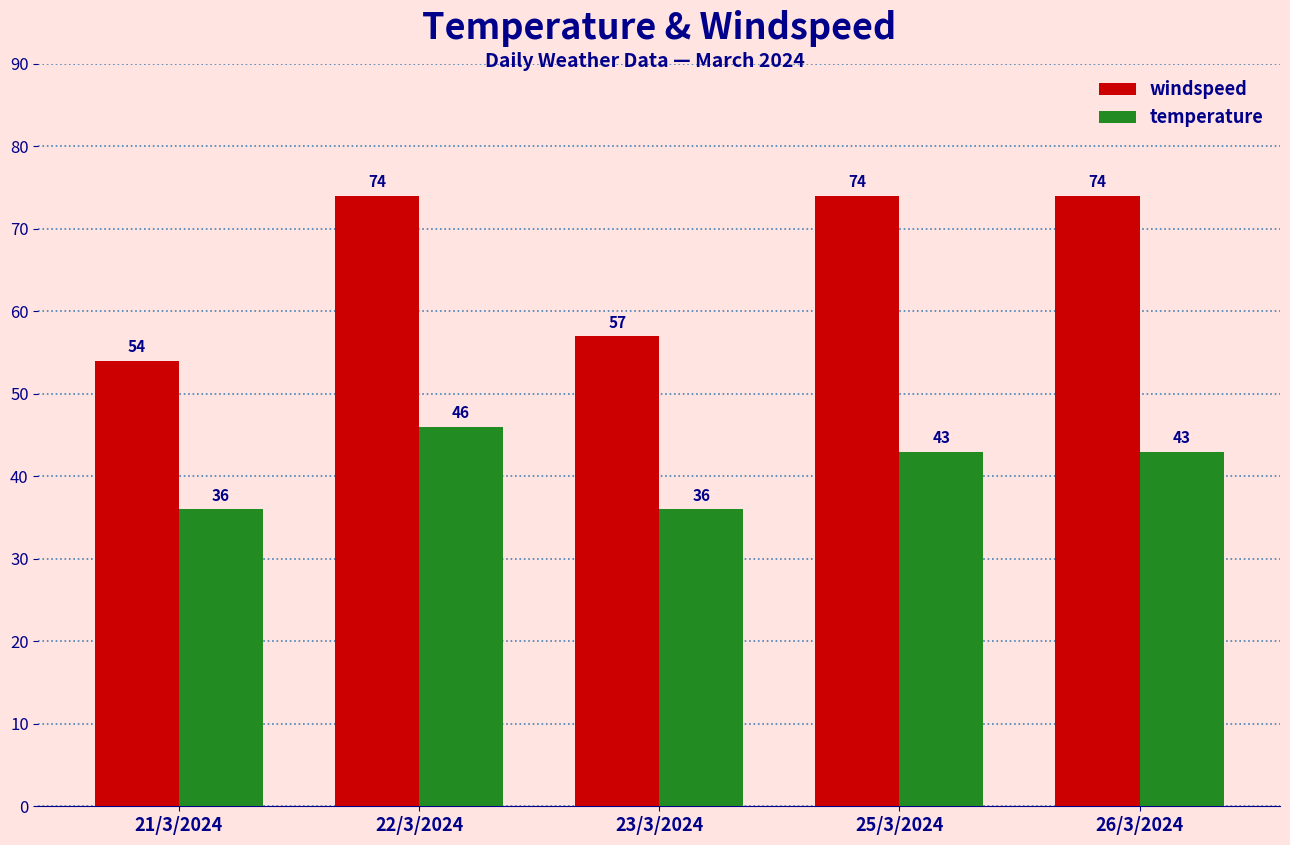

Which series has the largest total across all categories?

windspeed